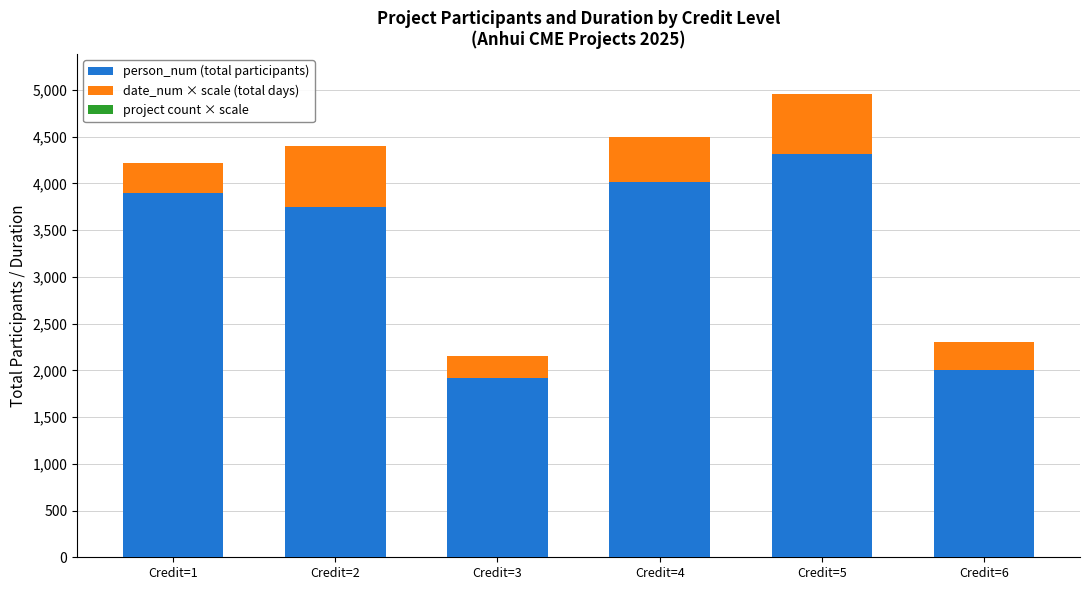

At which category is the sum across all series the highest?

Credit=5